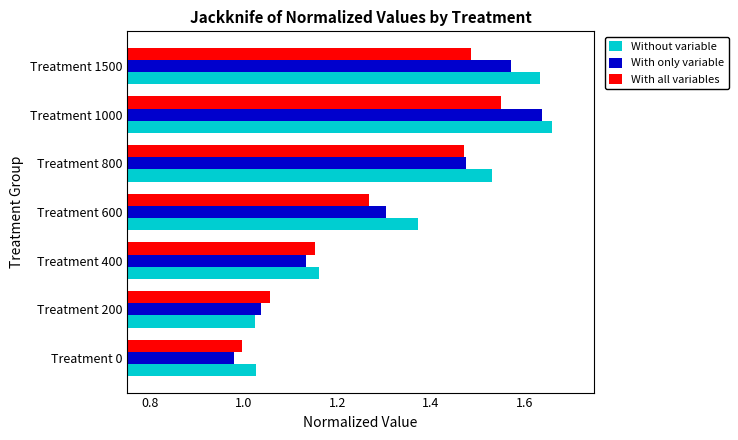

Where is With all variables nearest to the value 1?

Treatment 0